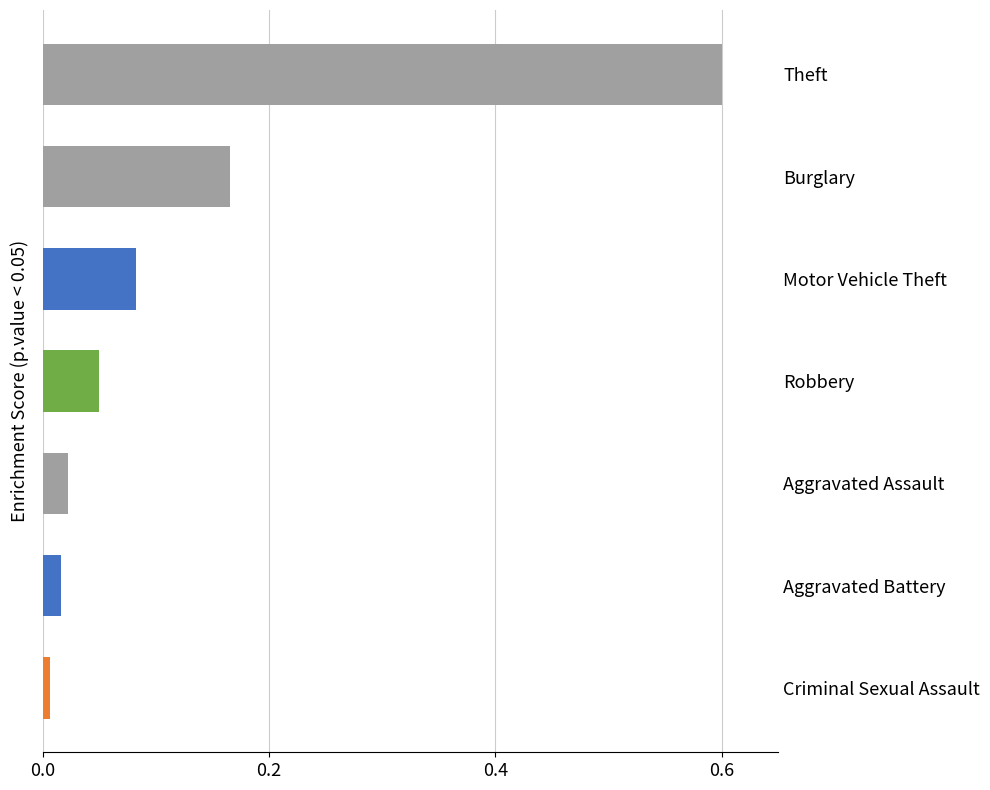

Rank the categories by value from lowest to highest.

Criminal Sexual Assault, Aggravated Battery, Aggravated Assault, Robbery, Motor Vehicle Theft, Burglary, Theft